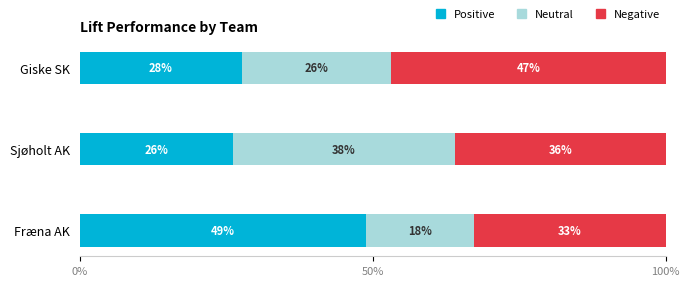

What is the total value across all series at Sjøholt AK?

100.0